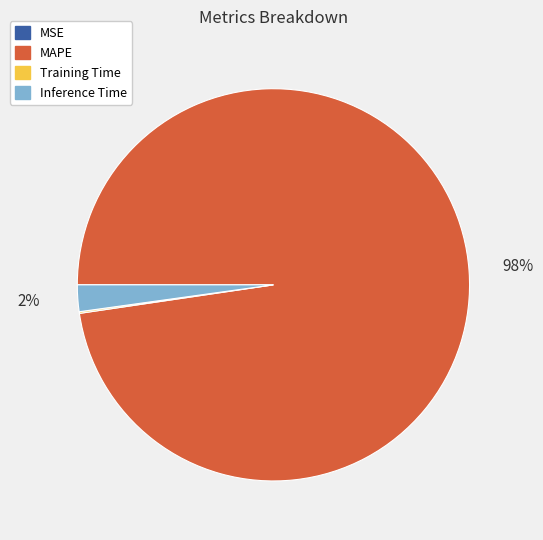

True or false: Inference Time accounts for 2% of the total.

True